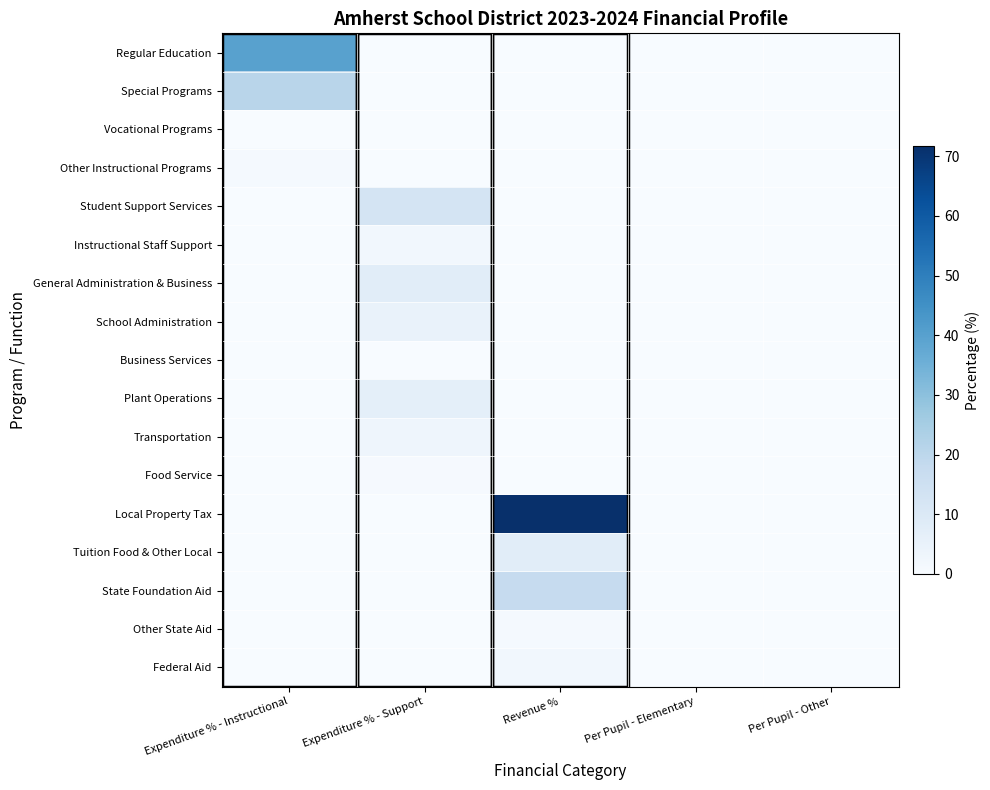

At which category is the sum across all series the highest?

Revenue %